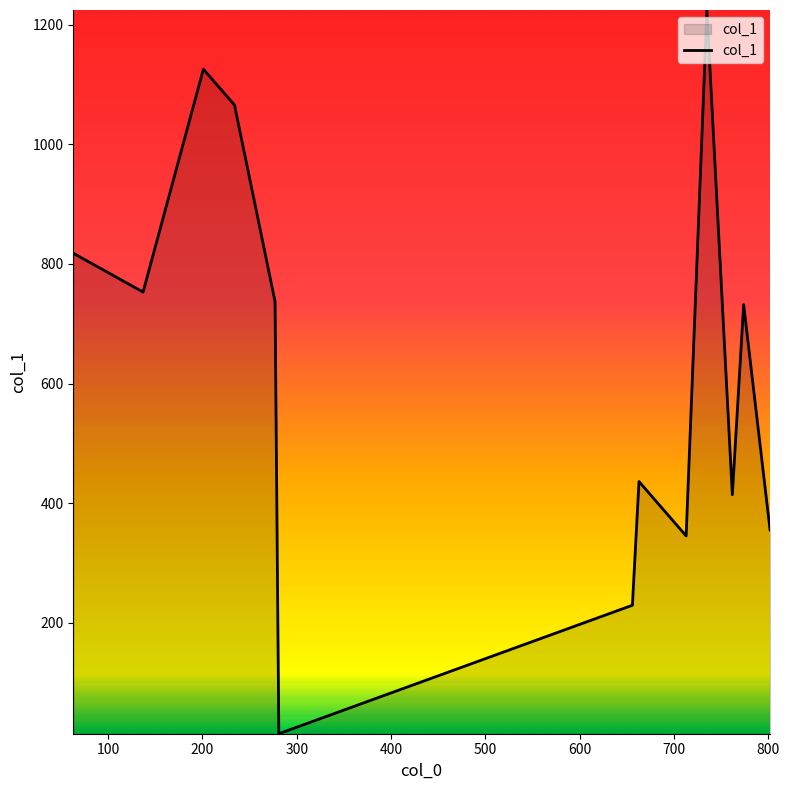

Reading left to right, what are all the values shown in this chart?

818	753	1126	1066	737	14	229	436	345	1225	414	732	355